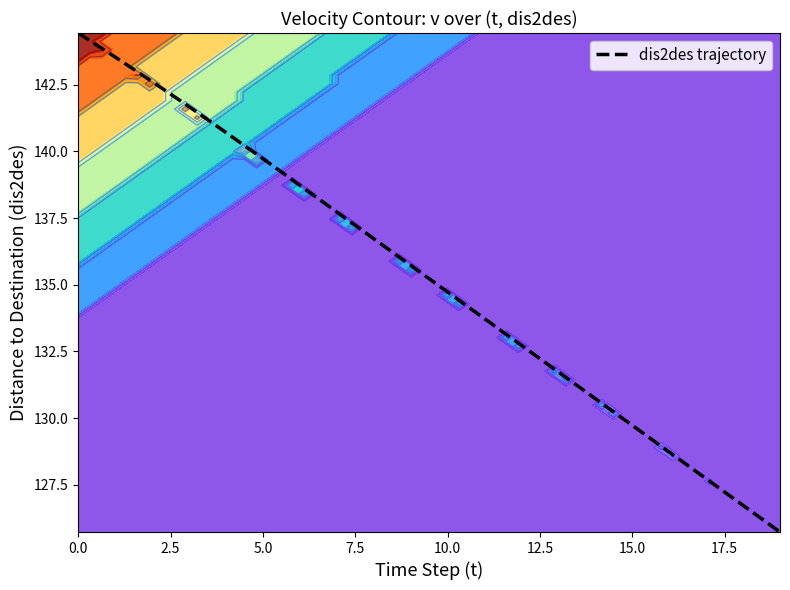

The value of dis2des trajectory at 10.0 is 181.8. True or false?

False